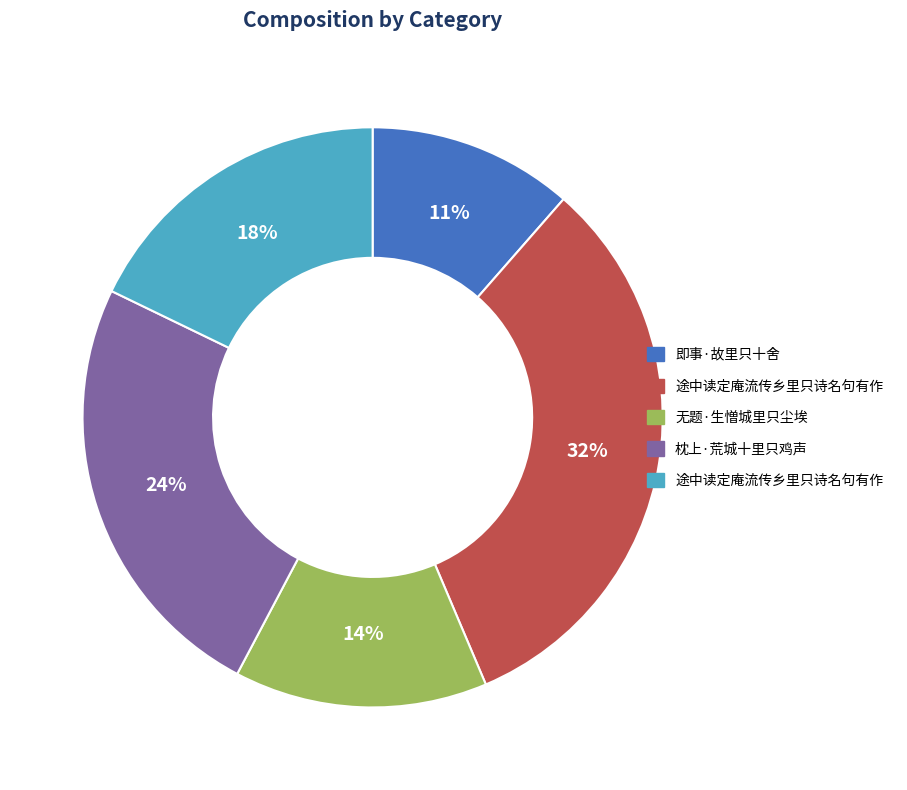

To the nearest percent, what is the average slice percentage?

20%